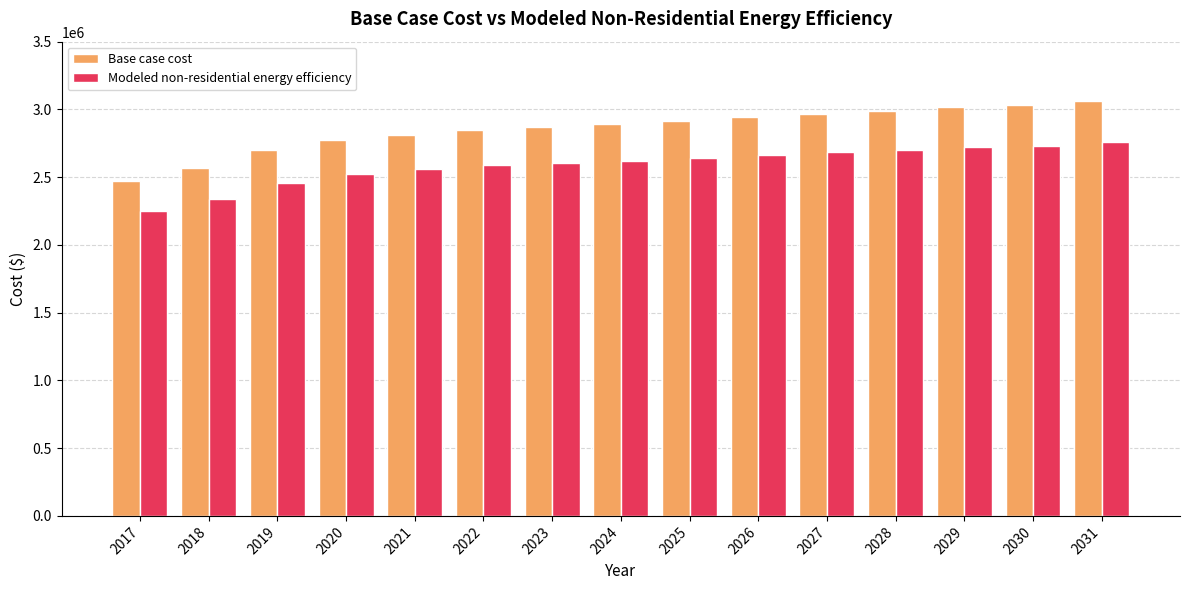

Is the value of Modeled non-residential energy efficiency at 2020 greater than the value of Base case cost at 2019?

No